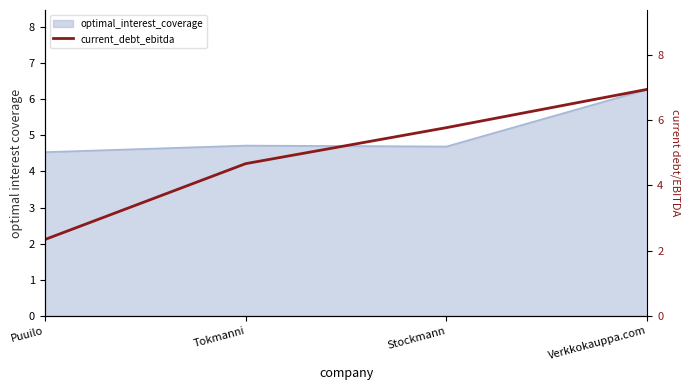

Where does the data first go above 5?

Stockmann